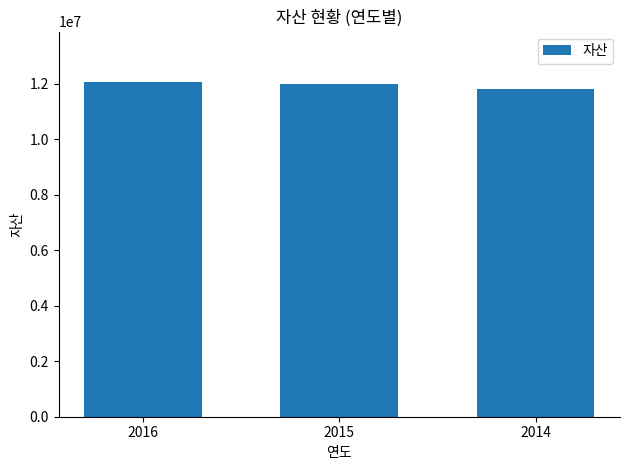

What is the ratio of the value at 2016 to the value at 2014?

1.0